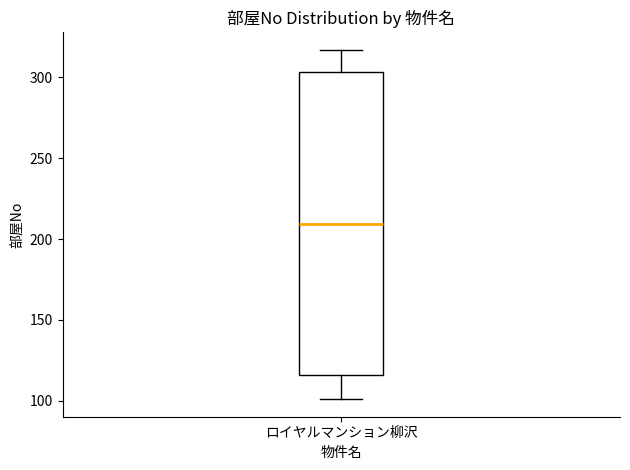

Read this box plot against the y-axis: the position of the median line, the range covered by the box, and the ends of both whiskers. The values are not printed on the chart, so give them approximately, as read against the axis.

median 210, box 115 to 305, whiskers 100 to 315